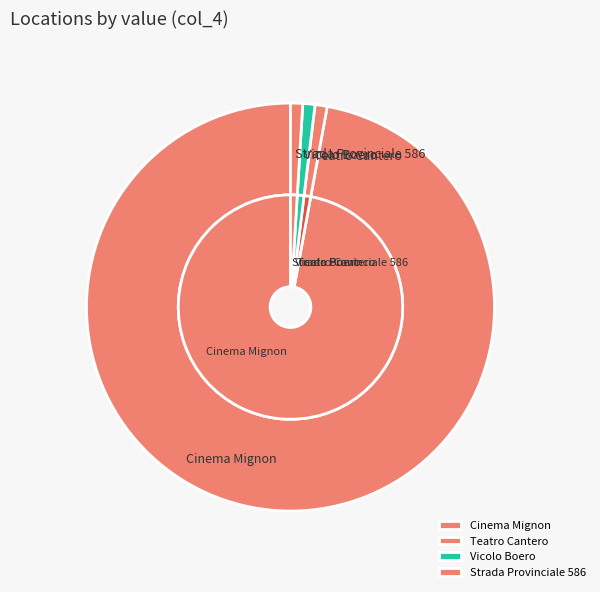

What is the change in value from Cinema Mignon to Vicolo Boero?

-0.1